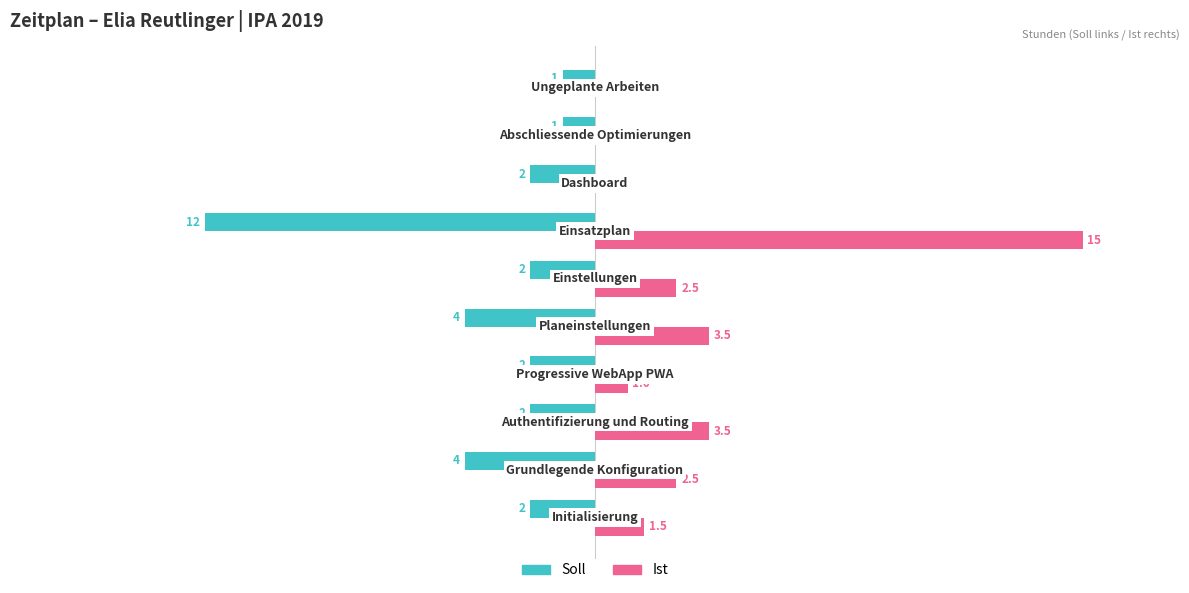

Which series has the largest total across all categories?

Ist